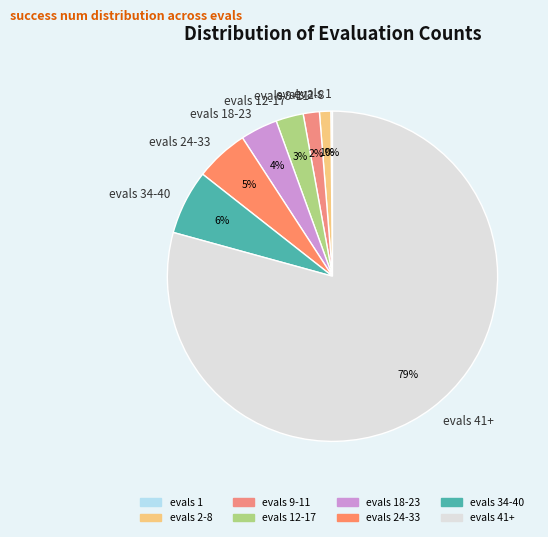

The evals 41+ slice represents 79% of the pie. True or false?

True